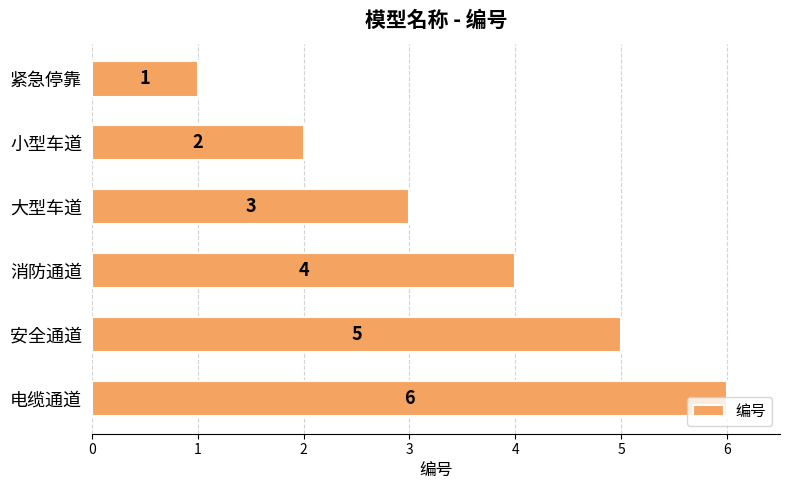

How many data points does each series have?

6